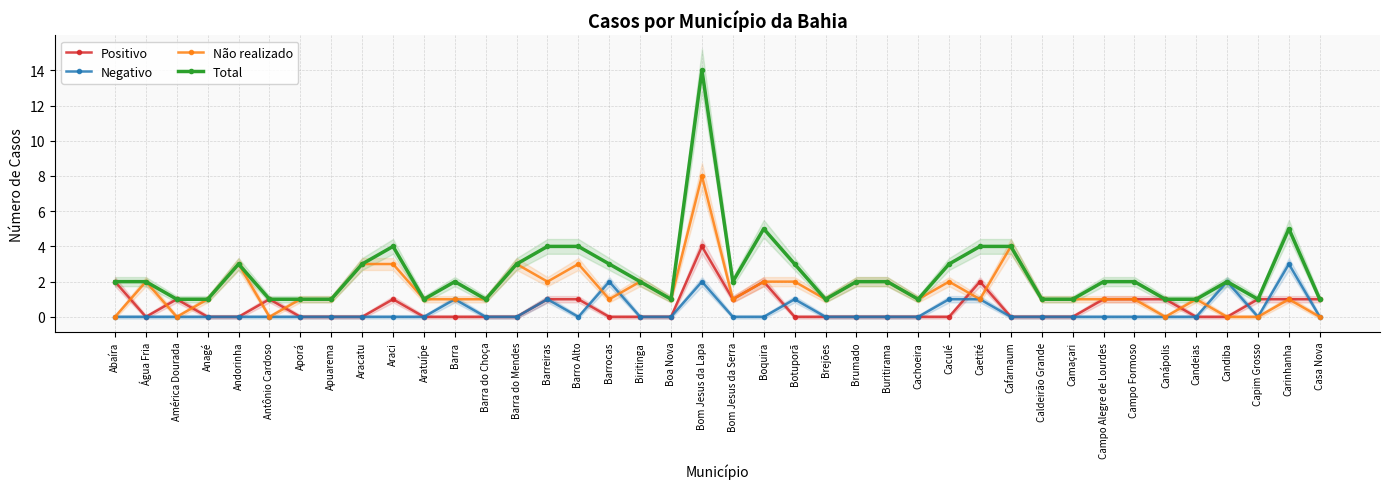

Reading left to right, what are all the values shown in this chart?

Positivo: 2	0	1	0	0	1	0	0	0	1	0	0	0	0	1	1	0	0	0	4	1	2	0	0	0	0	0	0	2	0	0	0	1	1	1	0	0	1	1	1
Negativo: 0	0	0	0	0	0	0	0	0	0	0	1	0	0	1	0	2	0	0	2	0	0	1	0	0	0	0	1	1	0	0	0	0	0	0	0	2	0	3	0
Não realizado: 0	2	0	1	3	0	1	1	3	3	1	1	1	3	2	3	1	2	1	8	1	2	2	1	2	2	1	2	1	4	1	1	1	1	0	1	0	0	1	0
Total: 2	2	1	1	3	1	1	1	3	4	1	2	1	3	4	4	3	2	1	14	2	5	3	1	2	2	1	3	4	4	1	1	2	2	1	1	2	1	5	1